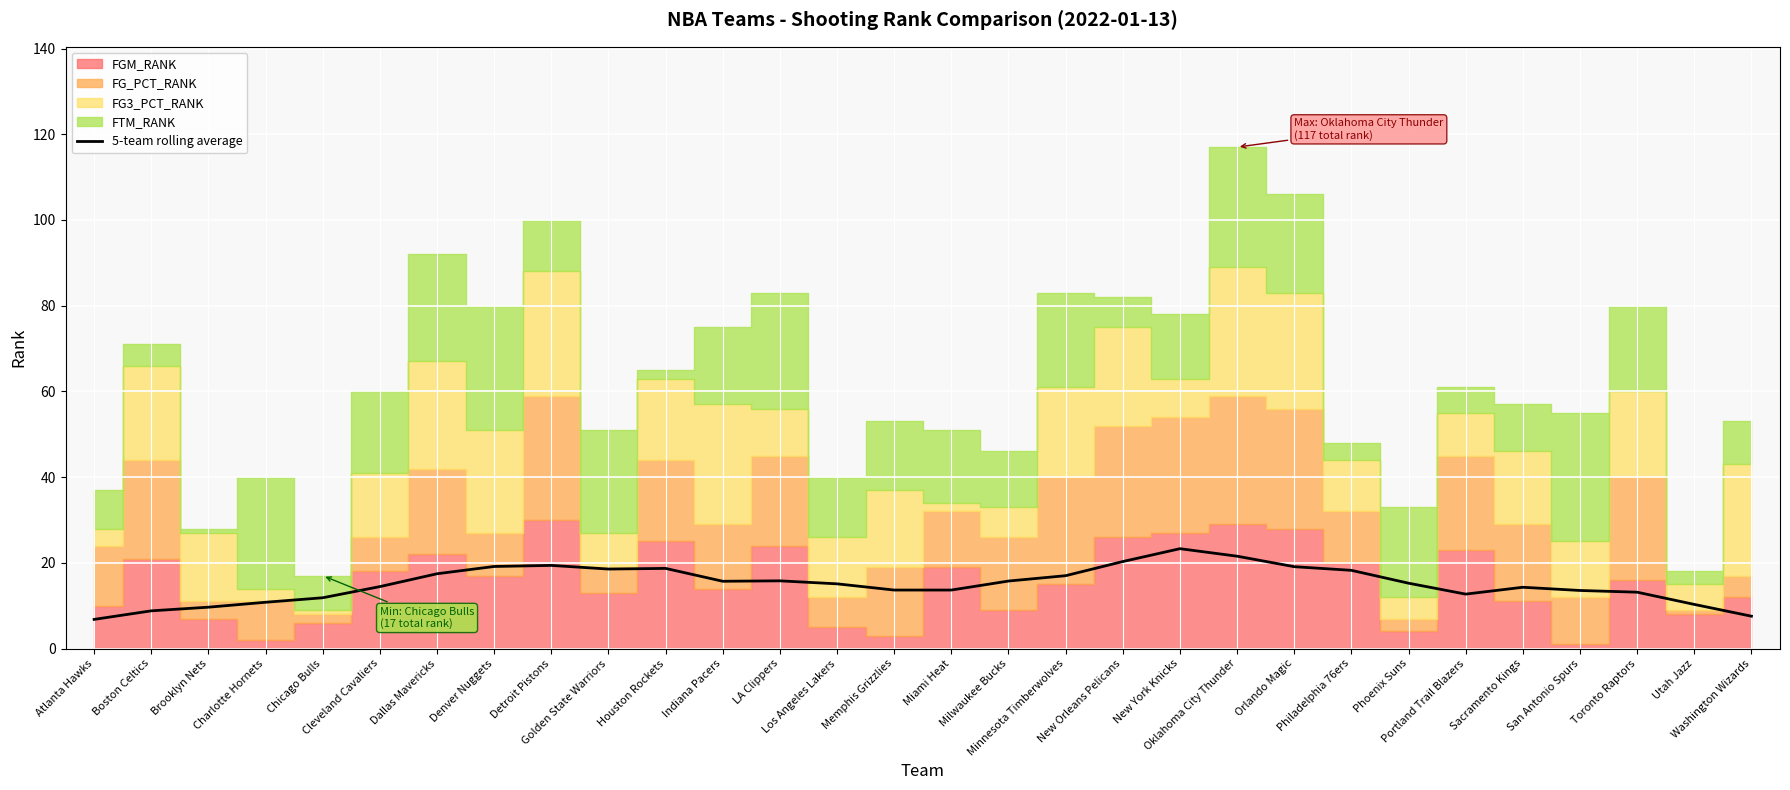

True or false: the data has more than 0 interior local peaks.

True